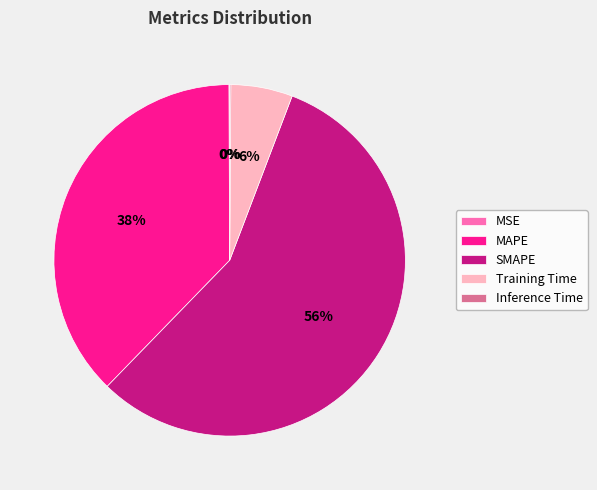

To the nearest percent, what is the difference between the largest and smallest slice percentages?

56%